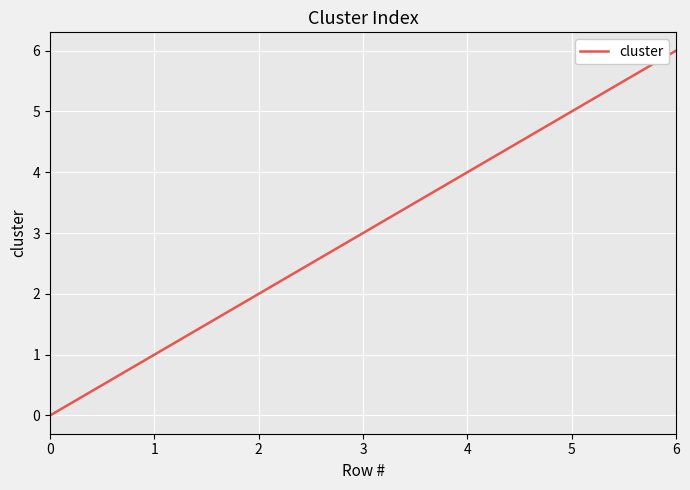

True or false: there are more than 2 points higher than both neighbors.

False